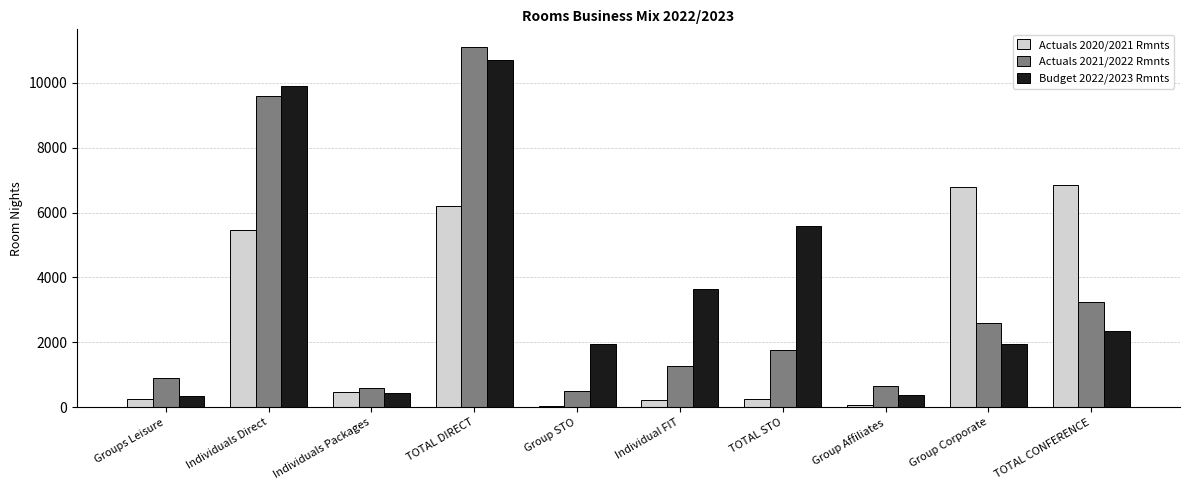

What is the average value of the Actuals 2021/2022 Rmnts series?

3218.0